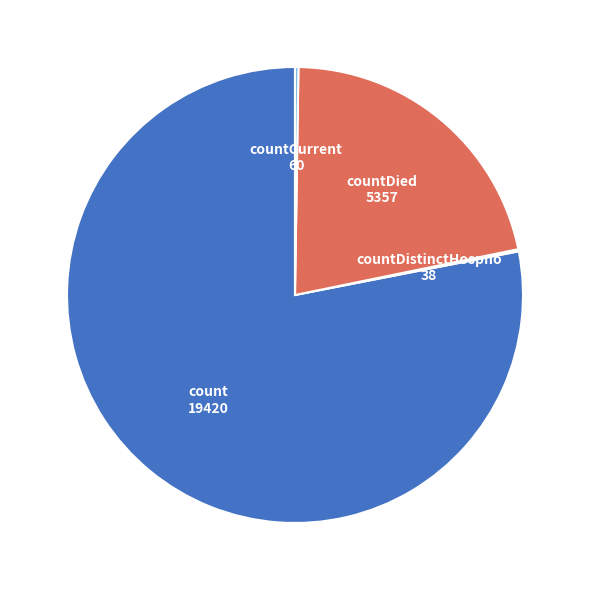

Which slice is the largest?

count